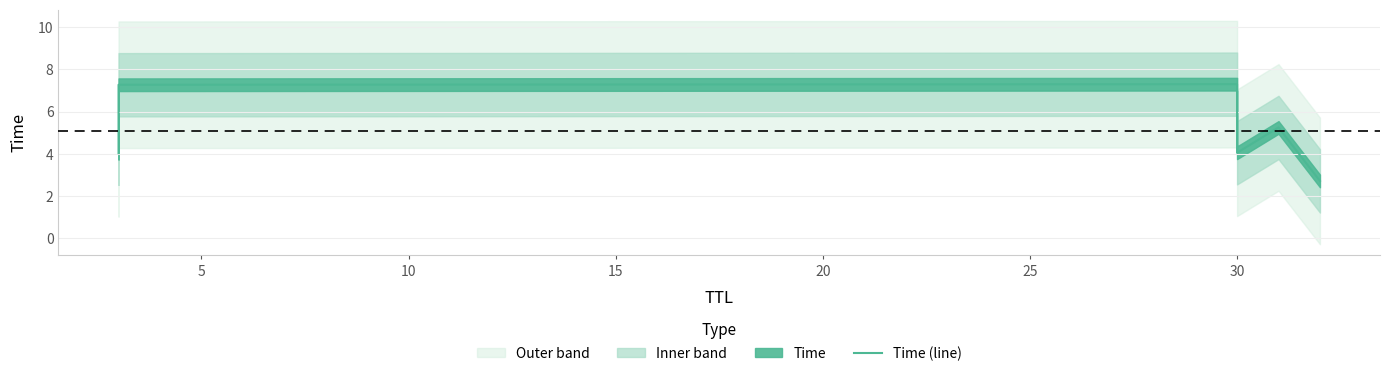

What is the sum of the values at 10 and 5?

14.6